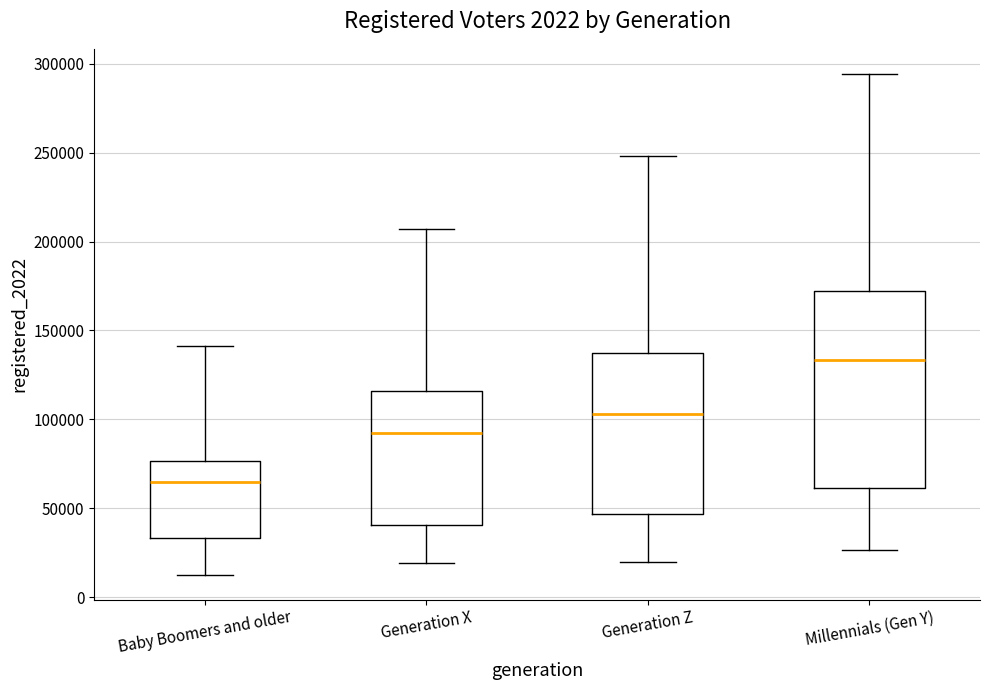

Where does the lower whisker of the box for Millennials (Gen Y) end on the y-axis? The values are not printed on the chart, so give them approximately, as read against the axis.

25000